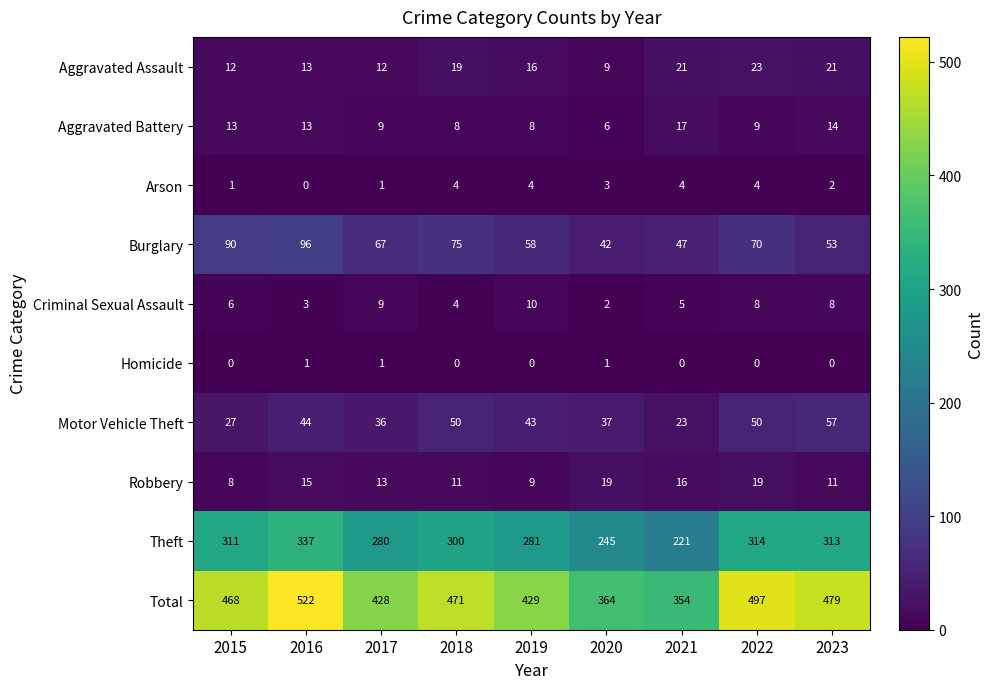

How many categories are shown in the chart?

9